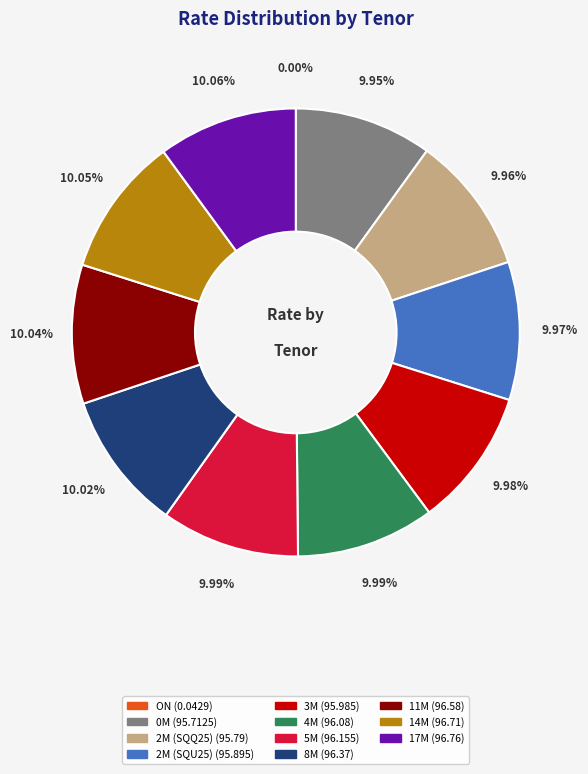

Is the sum of 8M and 11M greater than half?

No